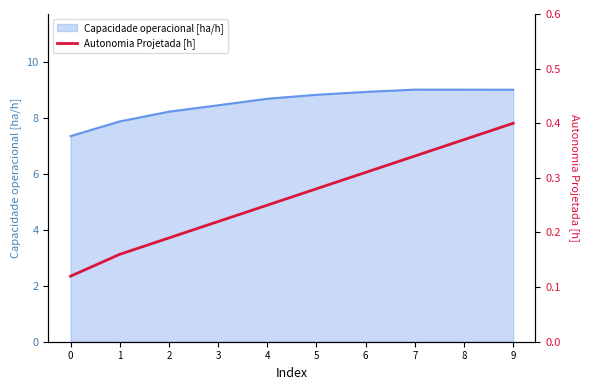

Reading right to left, extract all data points from this chart.

0.4	0.4	0.3	0.3	0.3	0.2	0.2	0.2	0.2	0.1